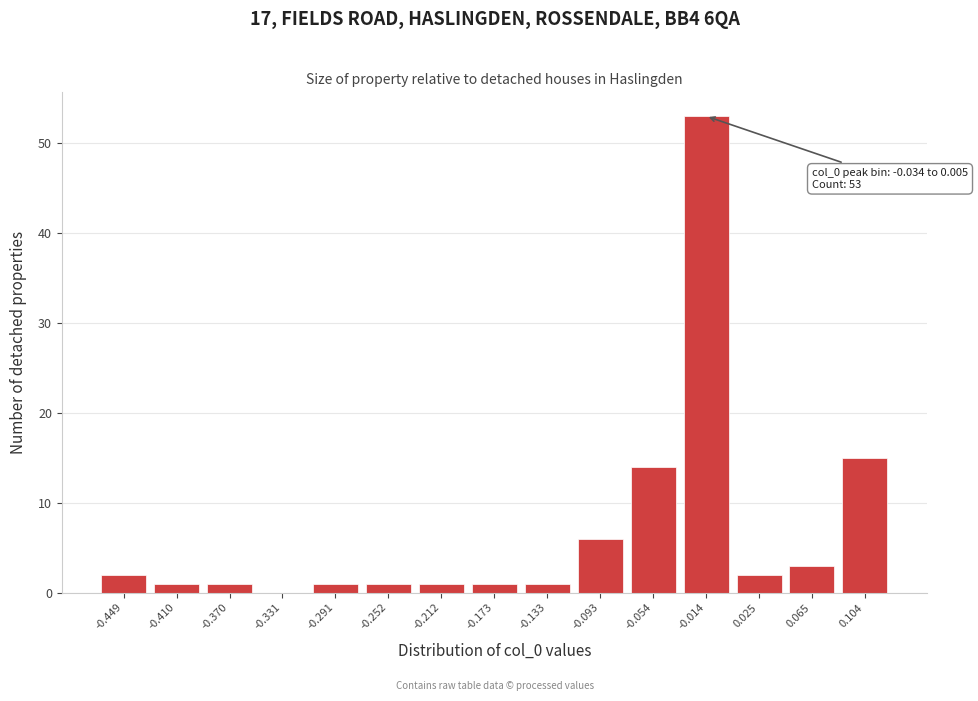

Over which range of the x-axis is the bar tallest?

-0.035 to 0.005